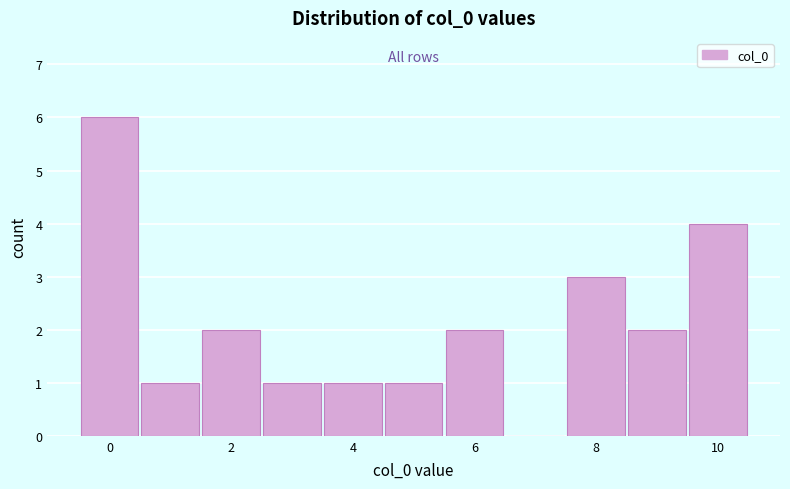

Reading left to right, list every bar in this chart as the range it spans on the x-axis followed by its height. Neither the bar edges nor the heights are printed on the chart, so give them approximately, as read against the axes.

-0.5 to 0.5: 6
0.5 to 1.5: 1
1.5 to 2.5: 2
2.5 to 3.5: 1
3.5 to 4.5: 1
4.5 to 5.5: 1
5.5 to 6.5: 2
6.5 to 7.5: 0
7.5 to 8.5: 3
8.5 to 9.5: 2
9.5 to 10.5: 4